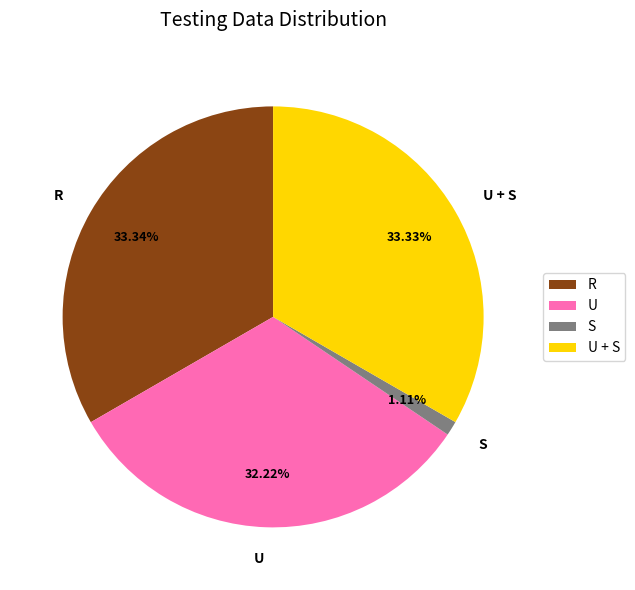

To the nearest percent, what is the average slice percentage?

25%